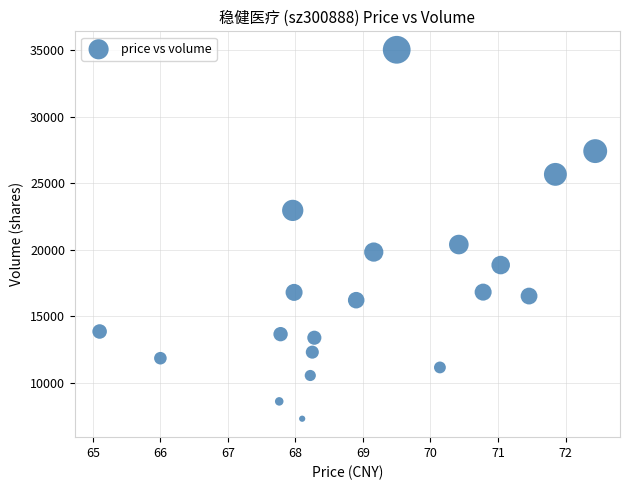

What is the range of Y values (max minus min)?

27711